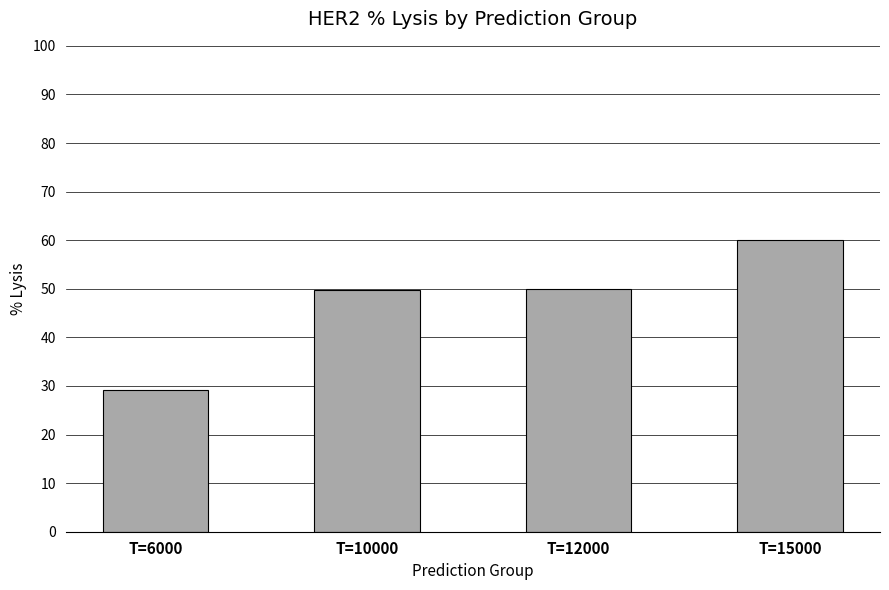

What is the value of the 1st bar from the left?

29.1